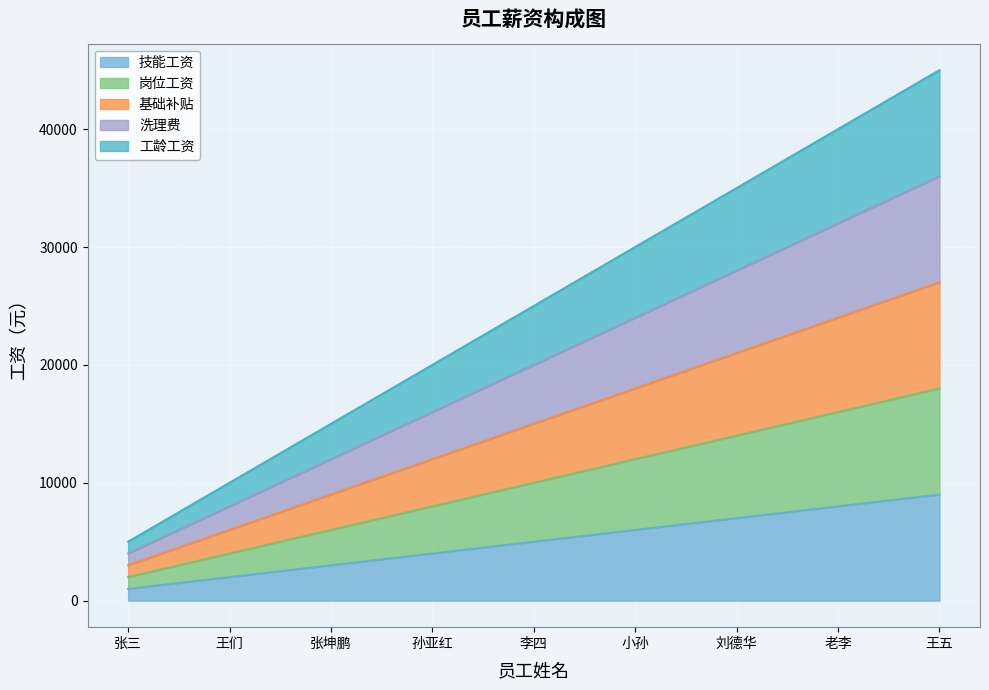

Which series has the widest spread of values?

工龄工资